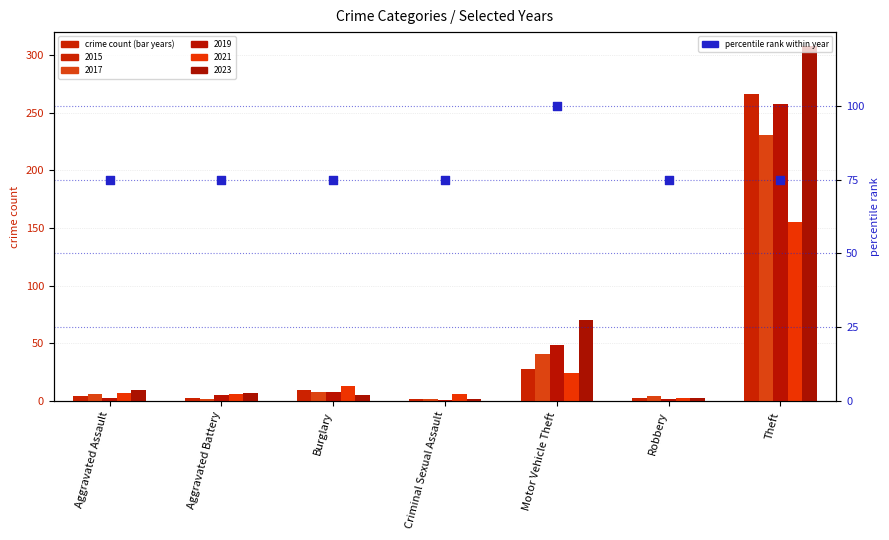

Between Motor Vehicle Theft and Theft, which is larger?

Motor Vehicle Theft